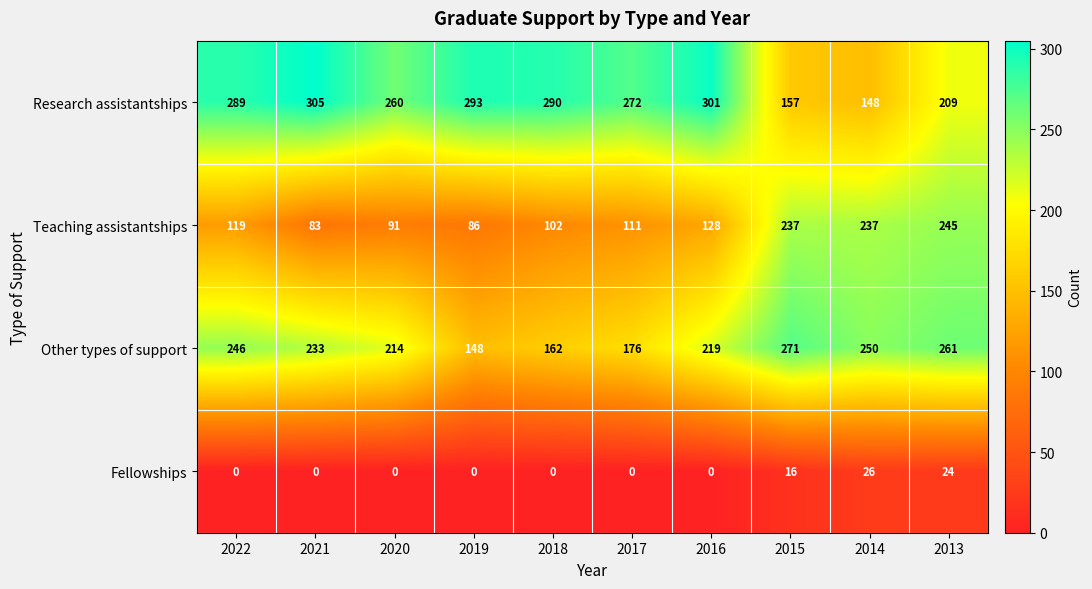

What is the spread (max minus min) of values at 2016?

301